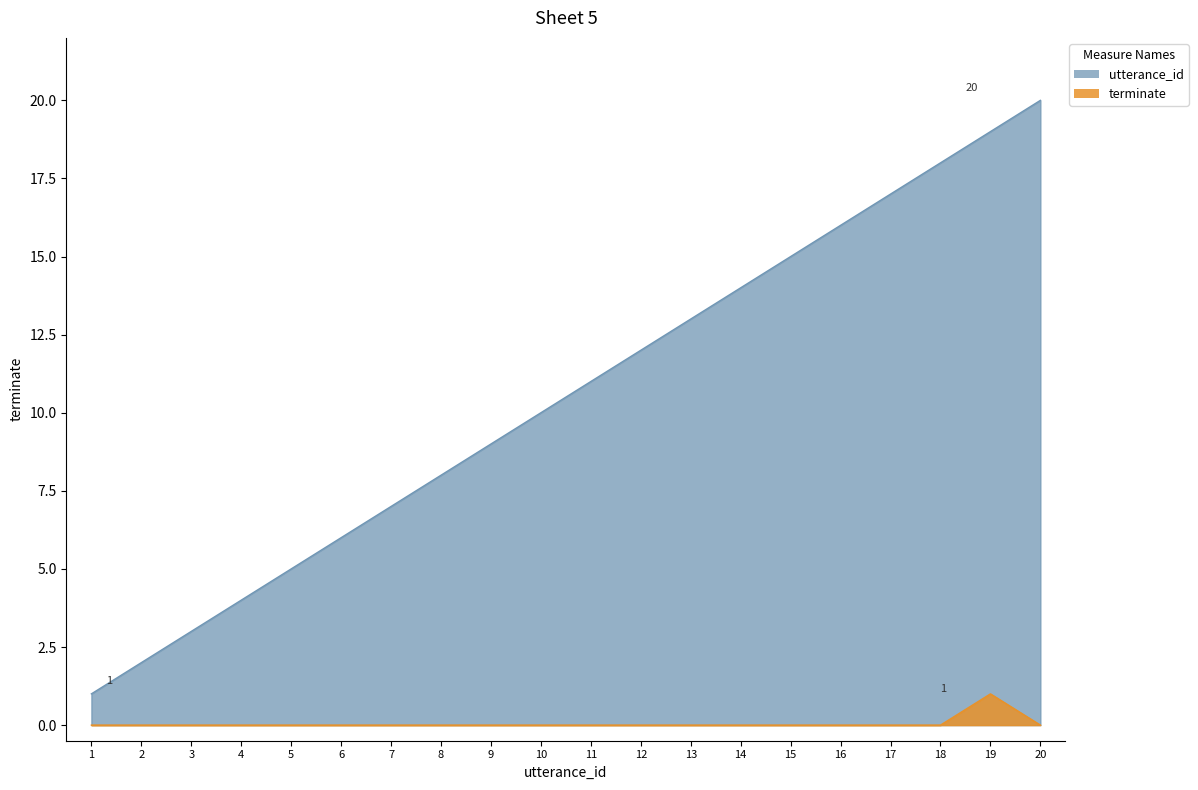

True or false: terminate and utterance_id cross at least once.

False